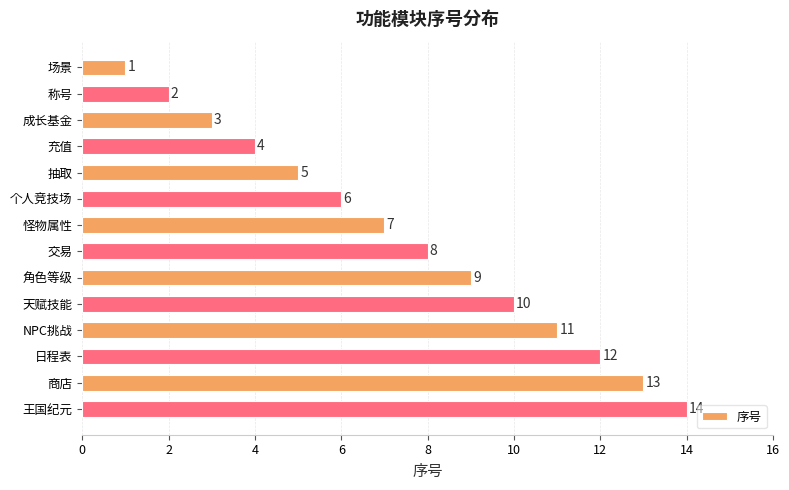

What is the average value?

8